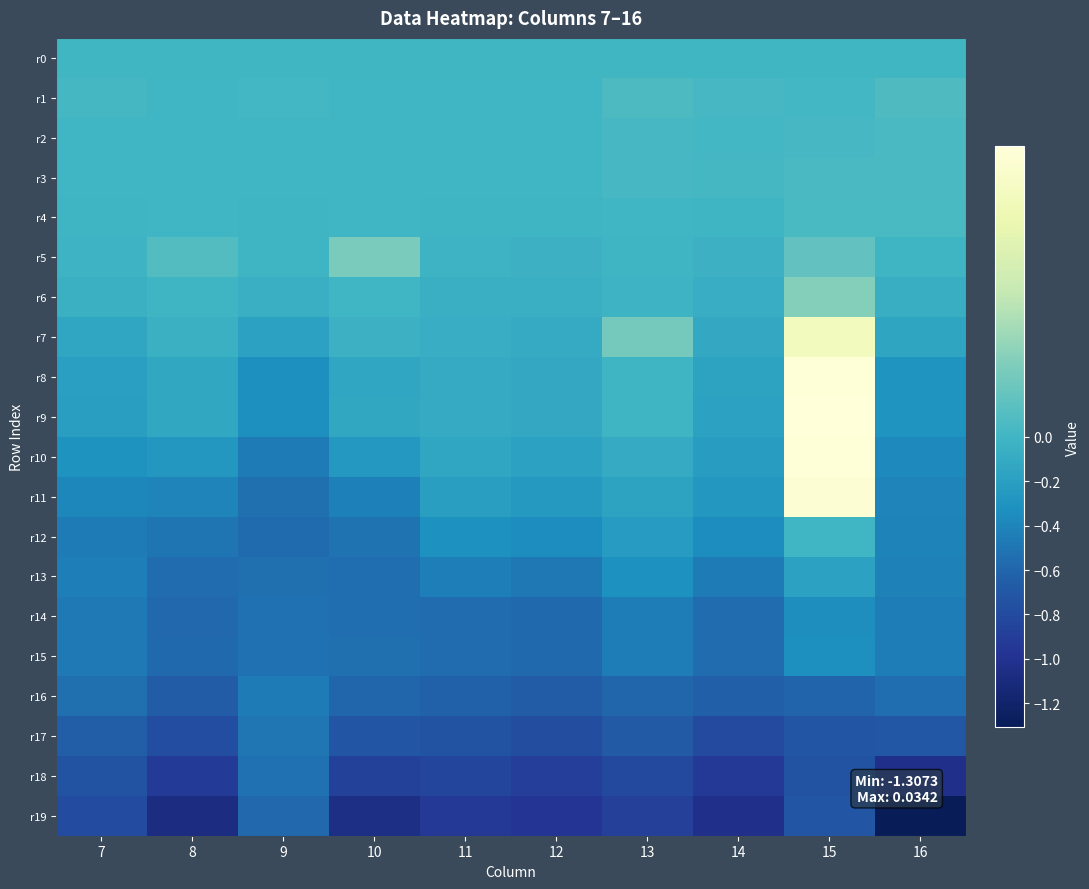

What is the total value across all series at 13?

-4.7